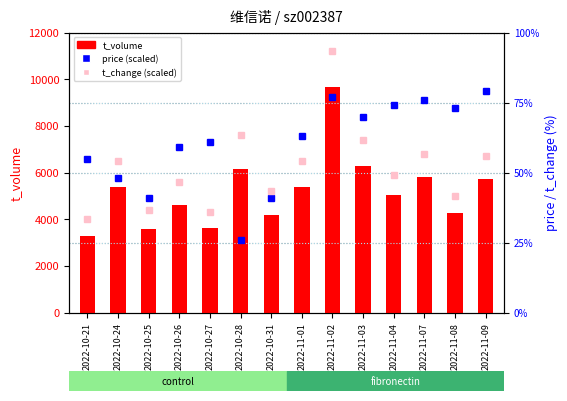

Reading left to right, transcribe all the data shown in this chart.

t_volume: 2022-10-21=3298.0	2022-10-24=5370.0	2022-10-25=3603.0	2022-10-26=4604.0	2022-10-27=3631.0	2022-10-28=6155.0	2022-10-31=4178.0	2022-11-01=5394.0	2022-11-02=9653.0	2022-11-03=6286.0	2022-11-04=5054.0	2022-11-07=5806.0	2022-11-08=4282.0	2022-11-09=5726.0
price: 2022-10-21=55.0	2022-10-24=48.0	2022-10-25=41.0	2022-10-26=59.0	2022-10-27=61.0	2022-10-28=26.0	2022-10-31=41.0	2022-11-01=63.0	2022-11-02=77.0	2022-11-03=70.0	2022-11-04=74.0	2022-11-07=76.0	2022-11-08=73.0	2022-11-09=79.0
t_change: 2022-10-21=33.3	2022-10-24=54.2	2022-10-25=36.7	2022-10-26=46.7	2022-10-27=35.8	2022-10-28=63.3	2022-10-31=43.3	2022-11-01=54.2	2022-11-02=93.3	2022-11-03=61.7	2022-11-04=49.2	2022-11-07=56.7	2022-11-08=41.7	2022-11-09=55.8